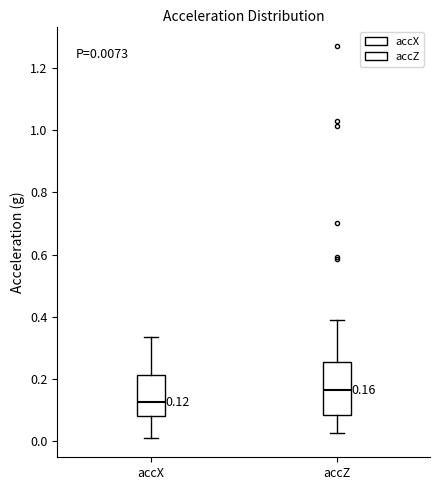

Which box has the highest median line?

accZ